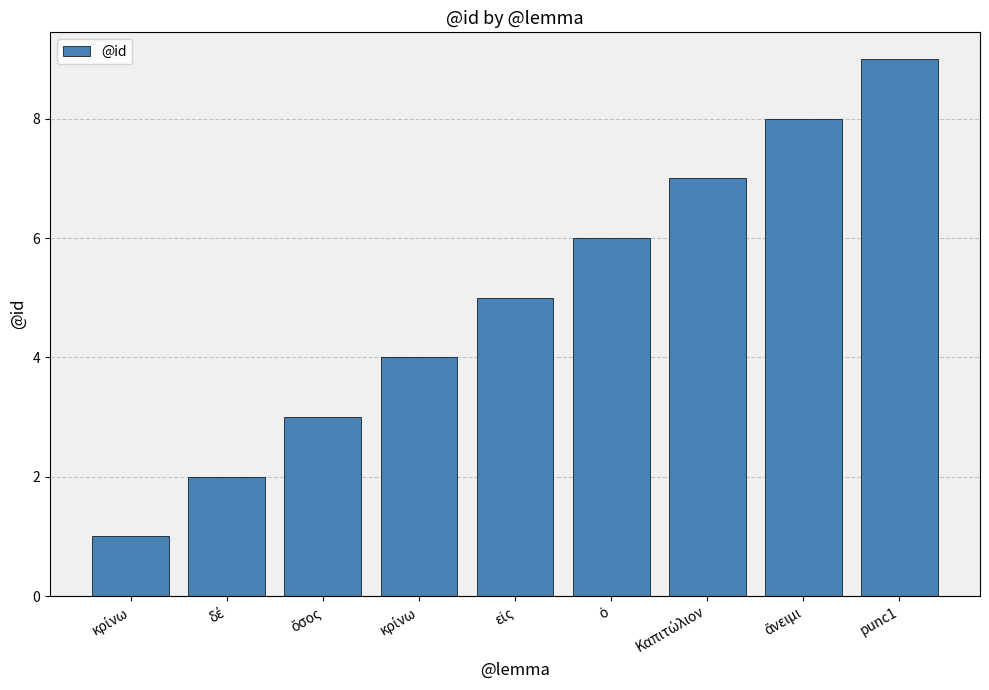

Rank the categories by value from lowest to highest.

κρίνω, δέ, ὅσος, κρίνω, εἰς, ὁ, Καπιτώλιον, ἄνειμι, punc1